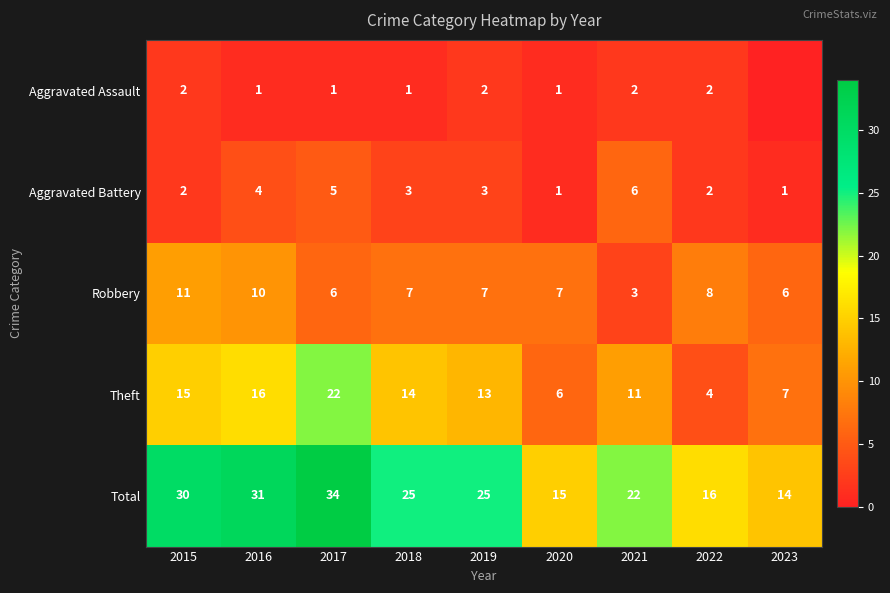

Which has a higher value, 2015 or 2020?

2015